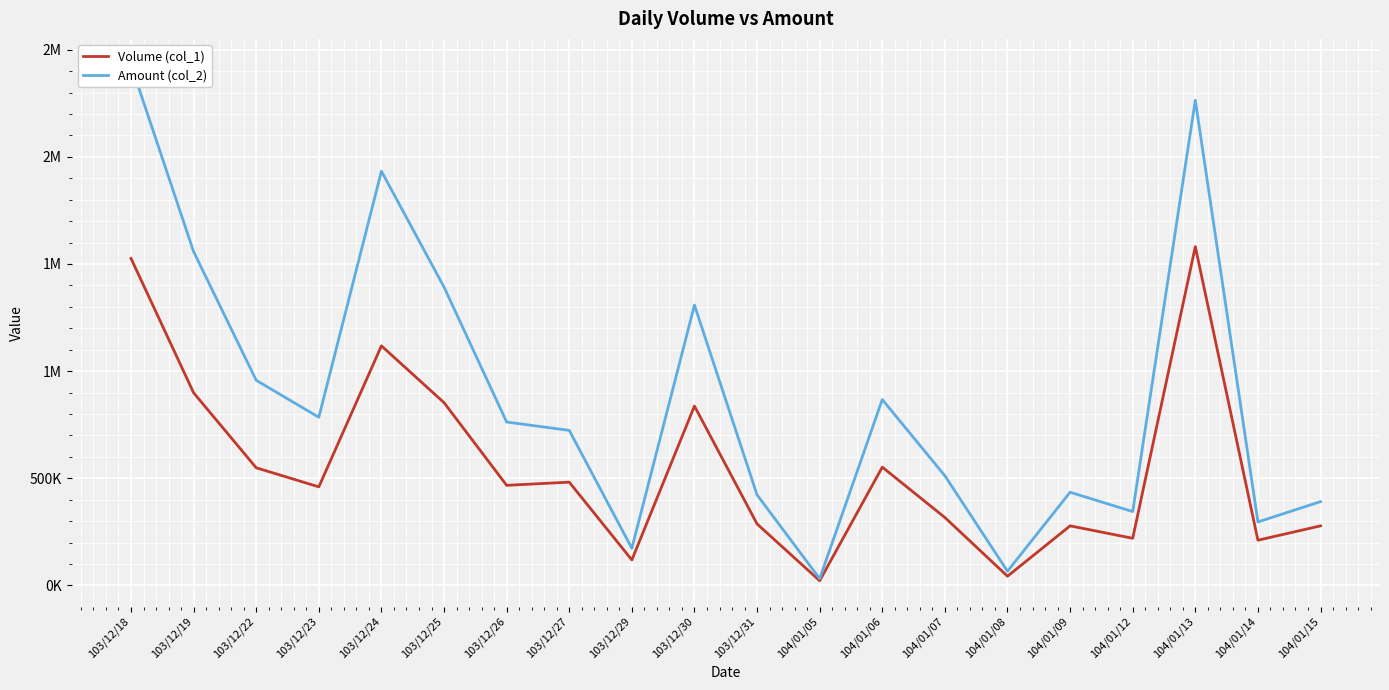

Is it true that Volume (col_1) equals 789645 at 103/12/26?

False